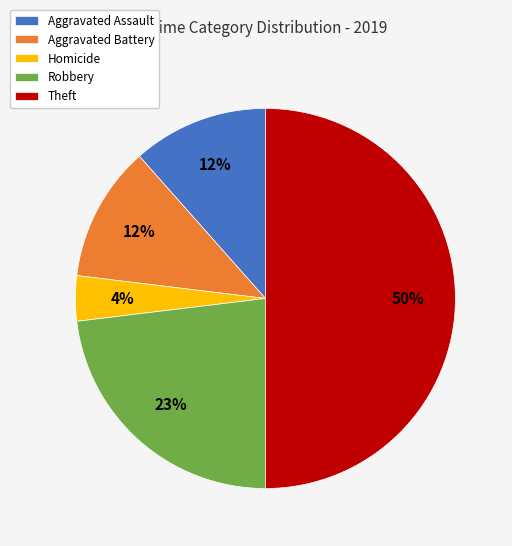

Between Aggravated Battery and Theft, which is larger?

Theft